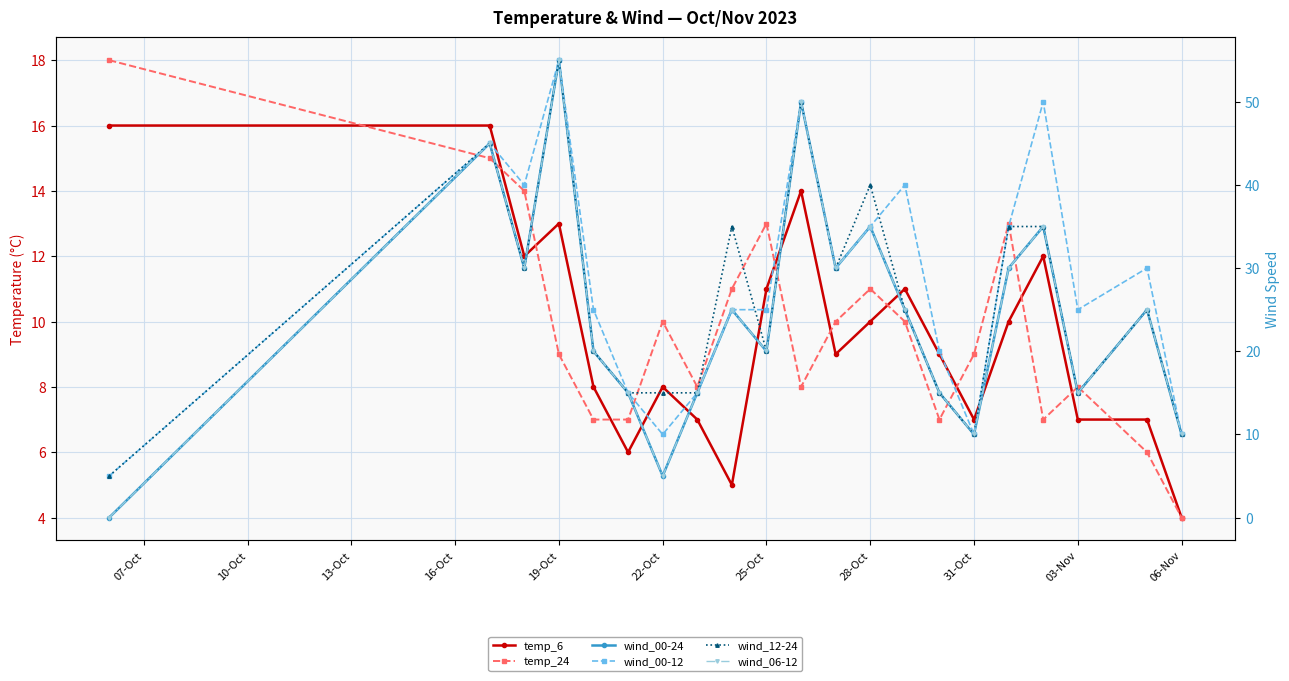

Reading right to left, what are all the values shown in this chart?

temp_6: 4	7	7	12	10	7	9	11	10	9	14	11	5	7	8	6	8	13	12	16	16
temp_24: 4	6	8	7	13	9	7	10	11	10	8	13	11	8	10	7	7	9	14	15	18
wind_00-24: 10	25	15	35	30	10	15	25	35	30	50	20	25	15	5	15	20	55	30	45	0
wind_00-12: 10	30	25	50	35	10	20	40	35	30	50	25	25	15	10	15	25	55	40	45	5
wind_12-24: 10	25	15	35	35	10	15	25	40	30	50	20	35	15	15	15	20	55	30	45	5
wind_06-12: 10	25	15	35	30	10	15	25	35	30	50	20	25	15	5	15	20	55	30	45	0